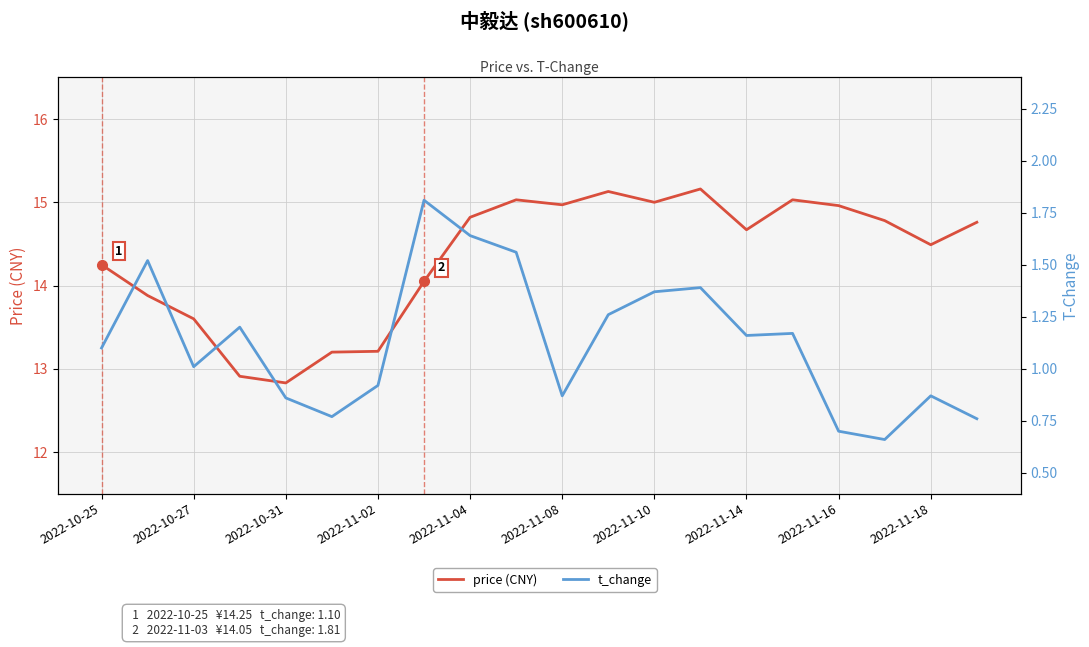

Does the chart display data point markers on the line(s)?

No